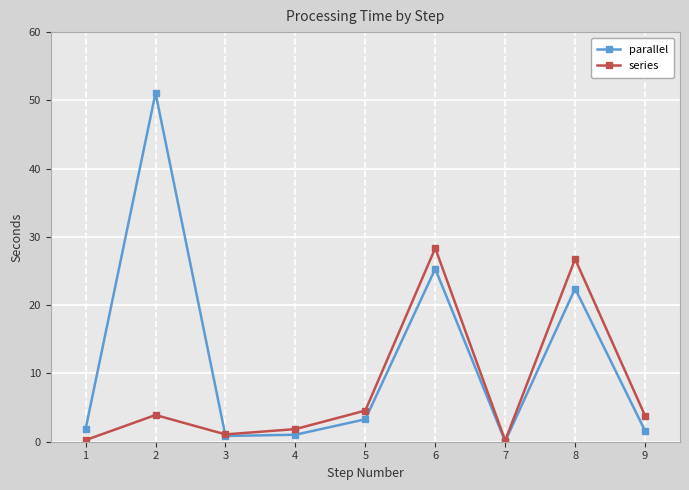

What is the highest value of the parallel series?

51.1